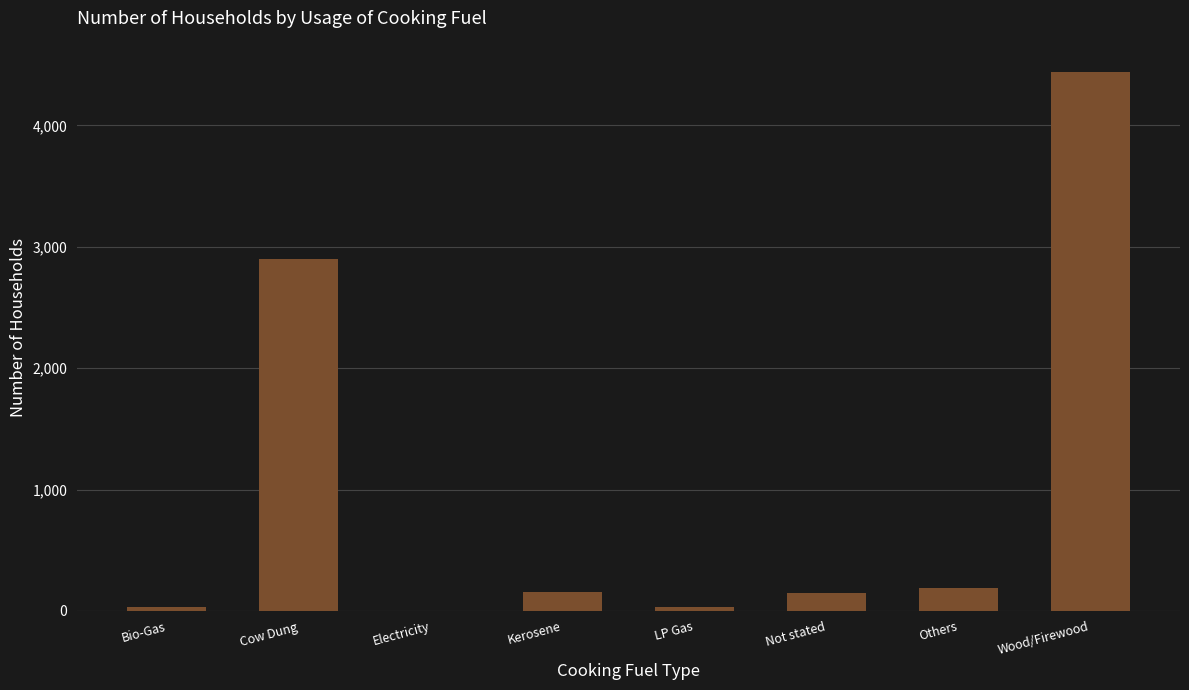

What is the change in value from Electricity to Not stated?

+146